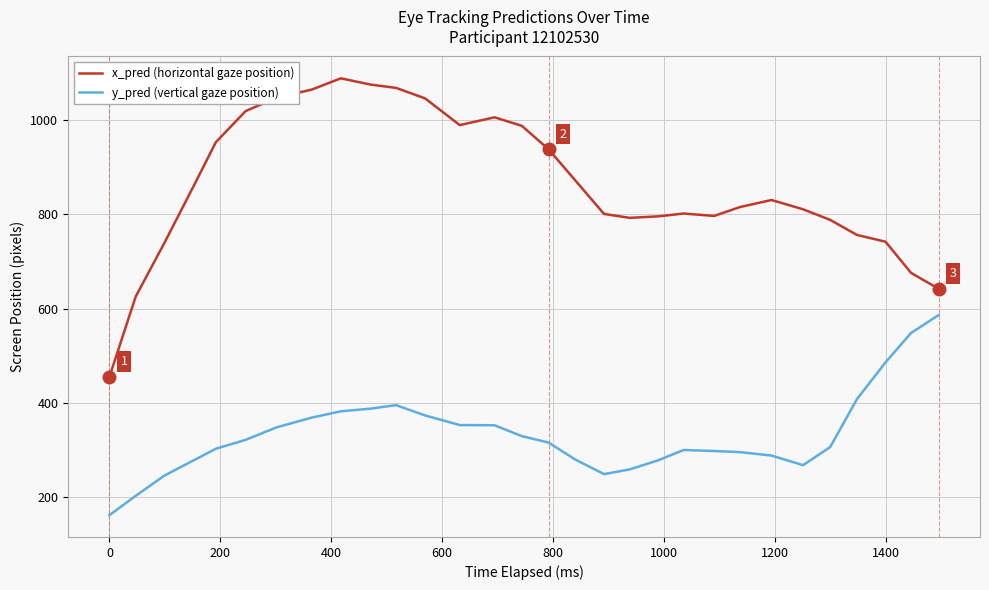

What is the difference between the maximum and minimum values in the y_pred (vertical gaze position) series?

424.0